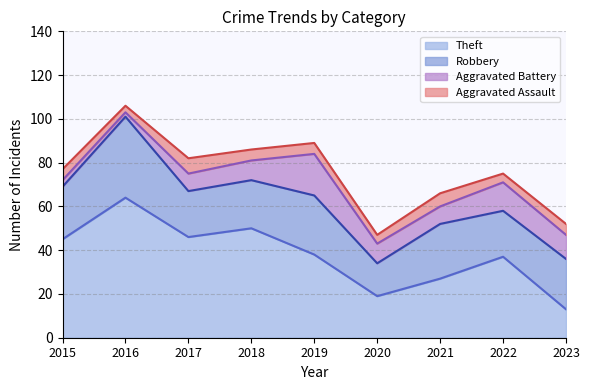

Reading left to right, list all the values displayed in this chart.

Theft: 2015=45	2016=64	2017=46	2018=50	2019=38	2020=19	2021=27	2022=37	2023=13
Robbery: 2015=24	2016=37	2017=21	2018=22	2019=27	2020=15	2021=25	2022=21	2023=23
Aggravated Battery: 2015=3	2016=2	2017=8	2018=9	2019=19	2020=9	2021=8	2022=13	2023=11
Aggravated Assault: 2015=5	2016=3	2017=7	2018=5	2019=5	2020=4	2021=6	2022=4	2023=5